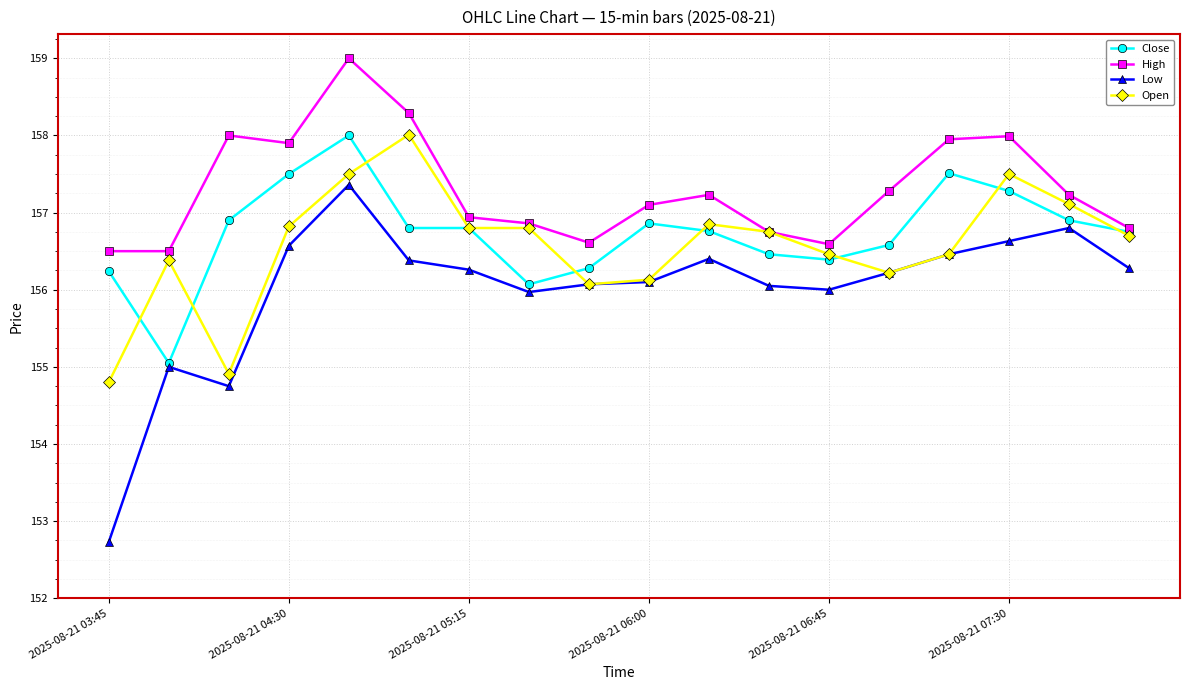

What is the minimum value for Close?

155.1